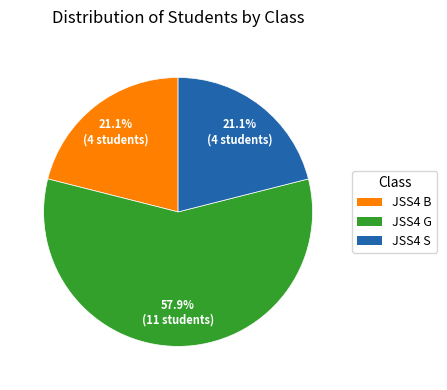

To the nearest percent, what is the difference between the largest and smallest slice percentages?

37%